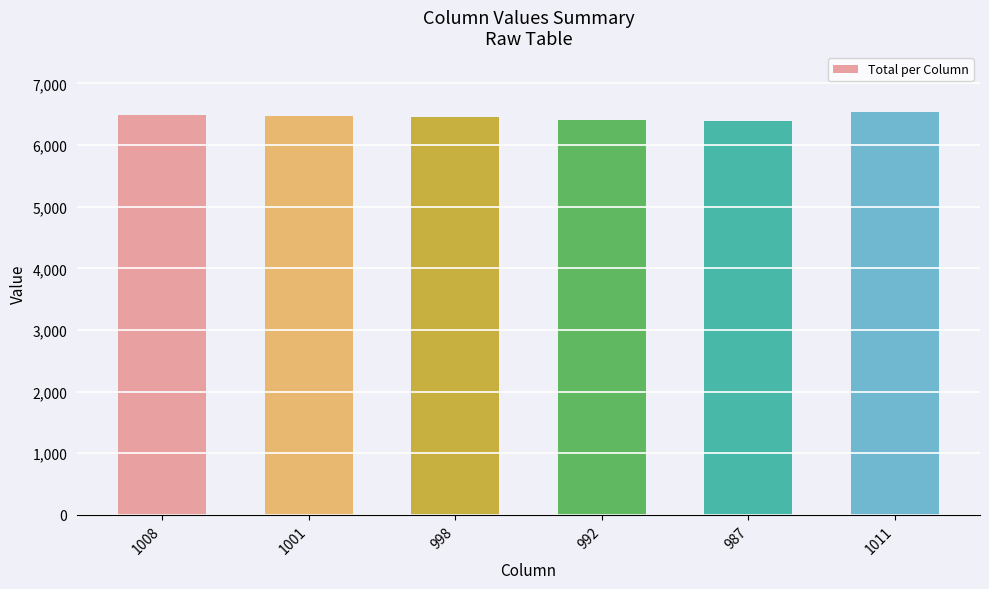

What is the change in value from 1008 to 1001?

-12